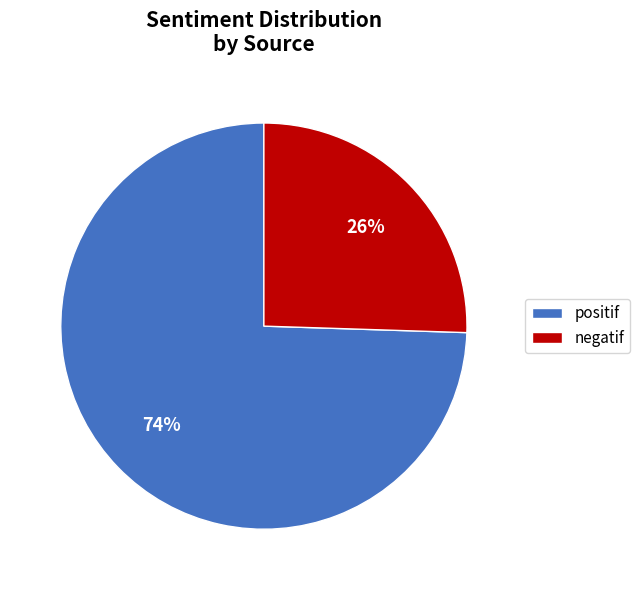

Is the sum of positif and negatif greater than half?

Yes